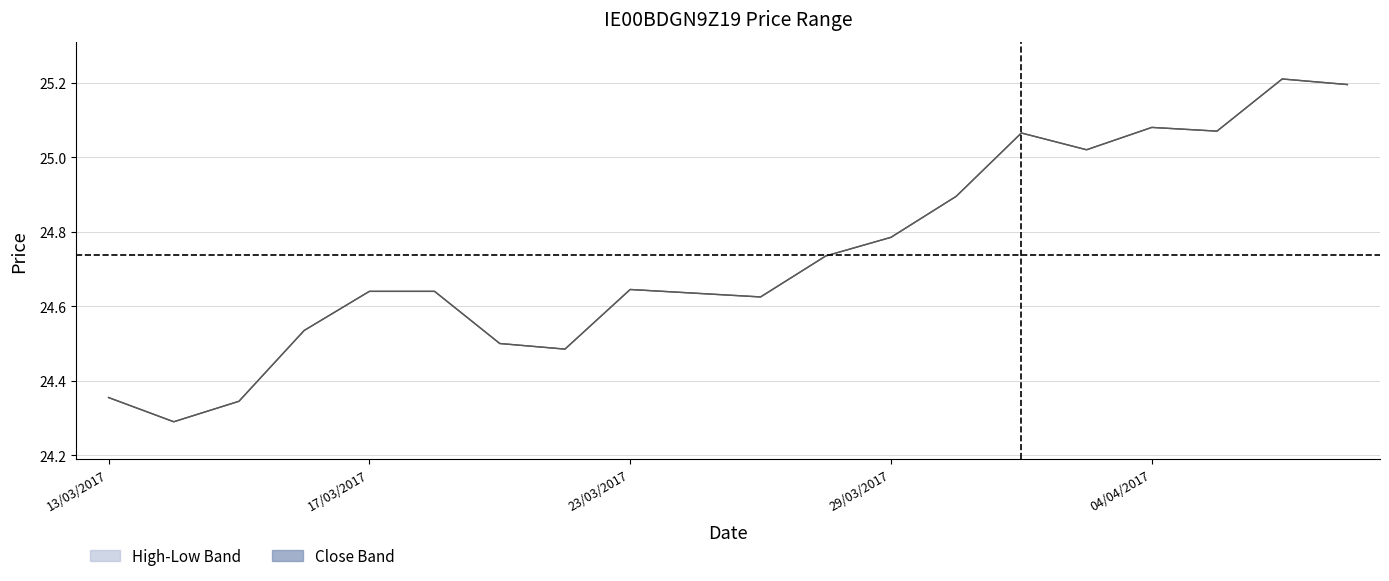

What is the value of the low point at the 16th from the left?

25.0